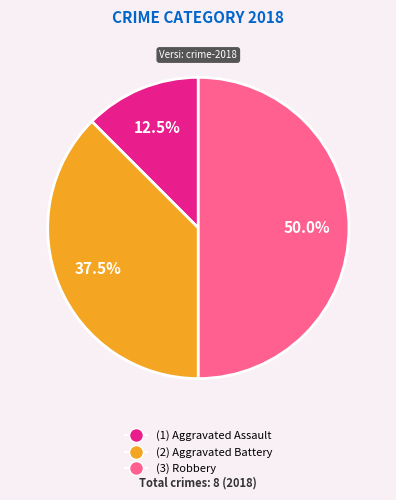

Rank the categories by value from highest to lowest.

(3) Robbery, (2) Aggravated Battery, (1) Aggravated Assault